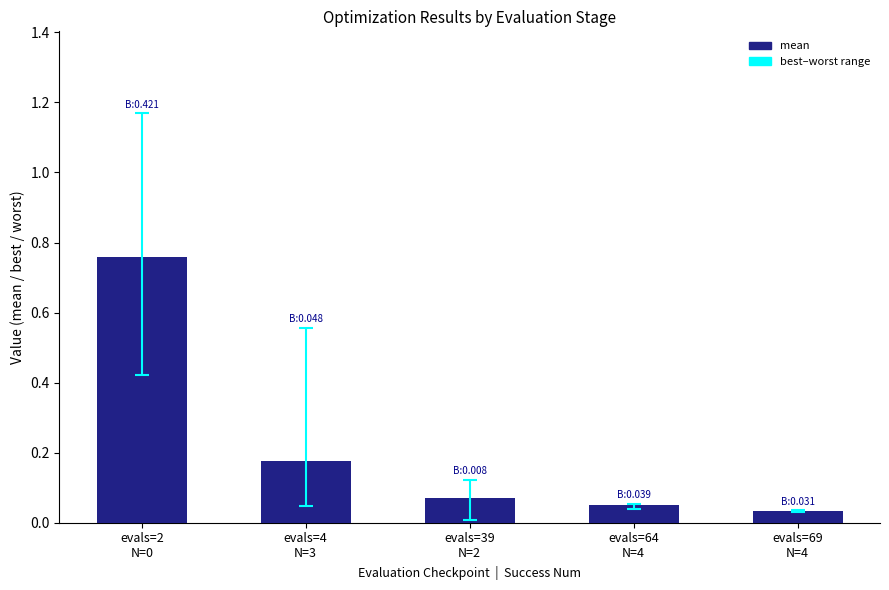

What is the difference between the maximum and second lowest values?

0.7